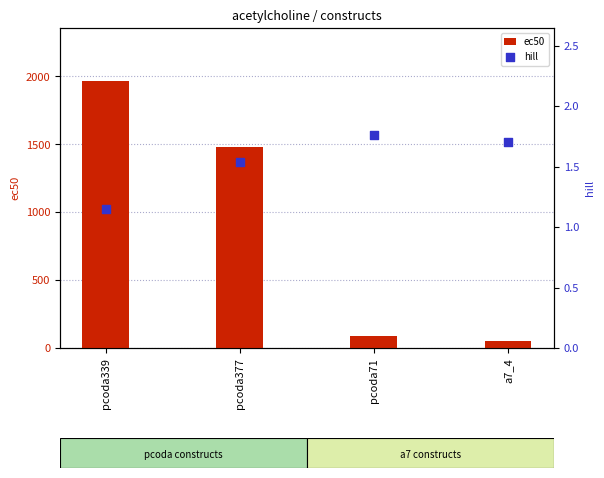

Is the value of hill at pcoda339 greater than the value of ec50 at pcoda71?

No